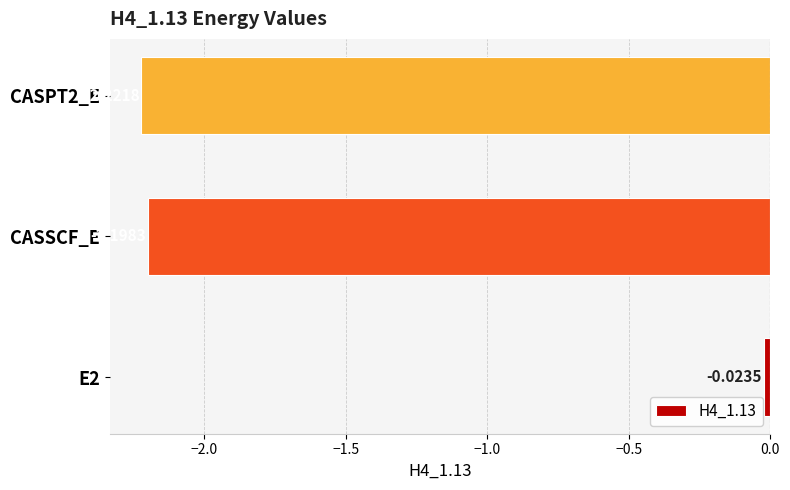

Between E2 and CASSCF_E, which is larger?

E2